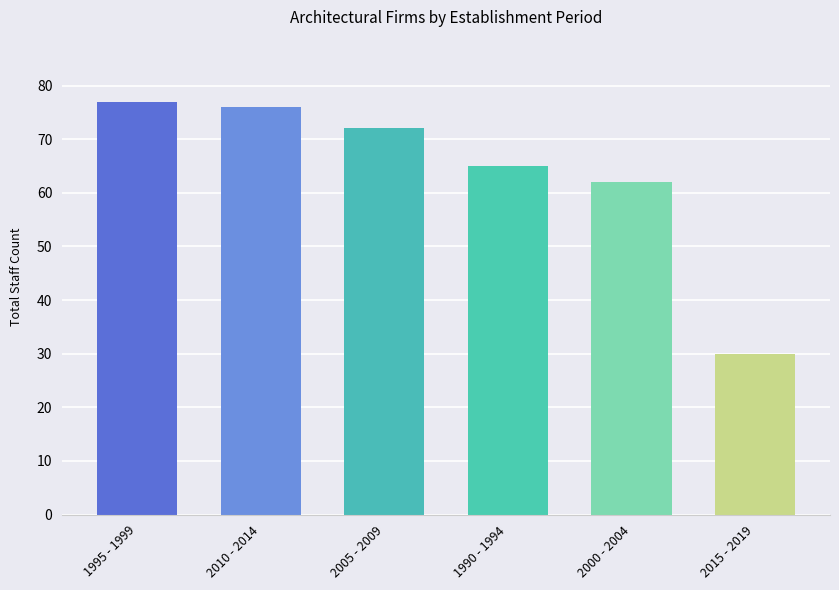

The value at 2010 - 2014 is 76. True or false?

True